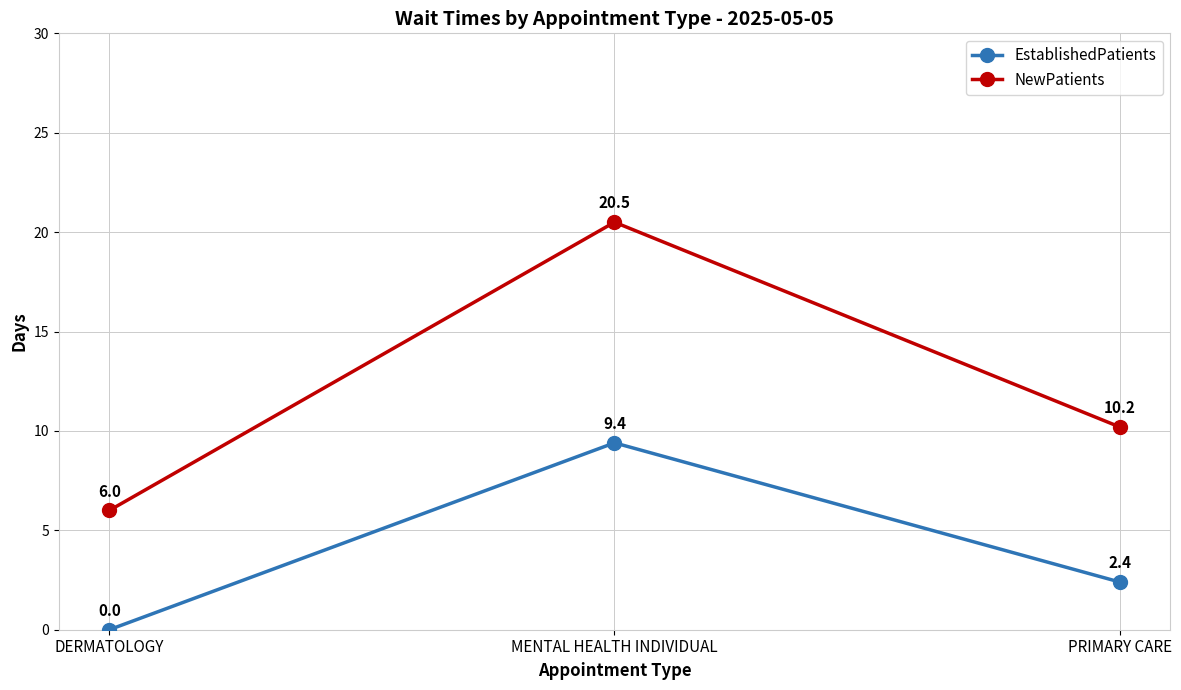

Does the chart display data point markers on the line(s)?

Yes